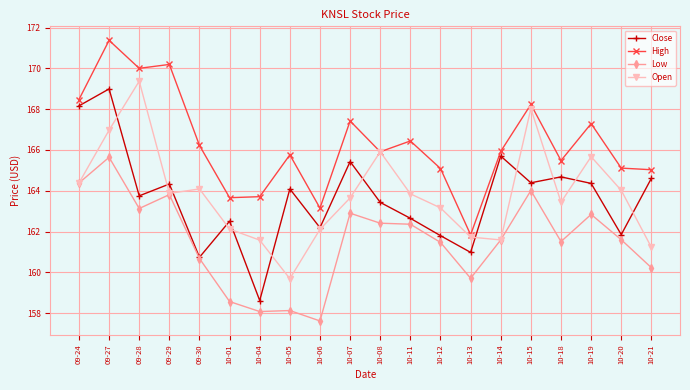

How many distinct data groups are displayed?

4